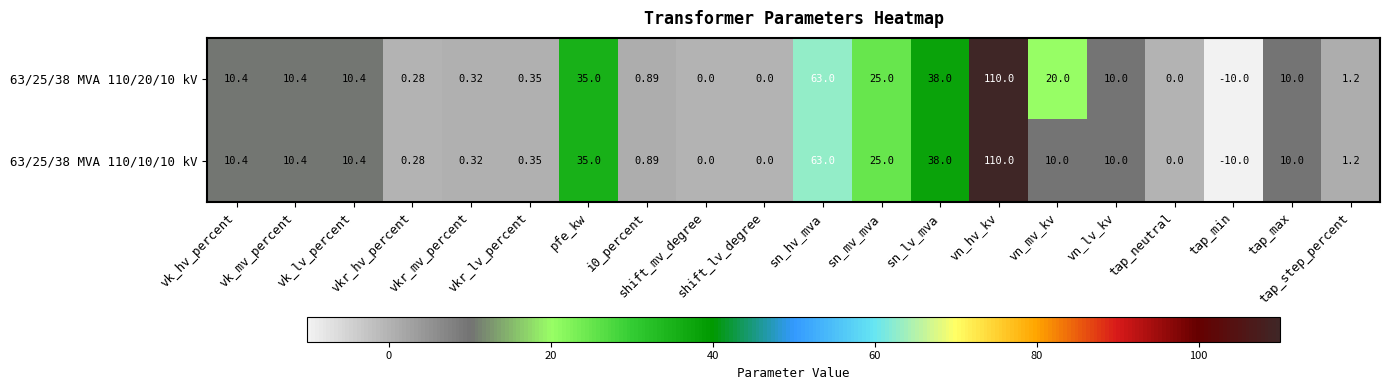

How many negative values does the 63/25/38 MVA 110/10/10 kV series have?

1